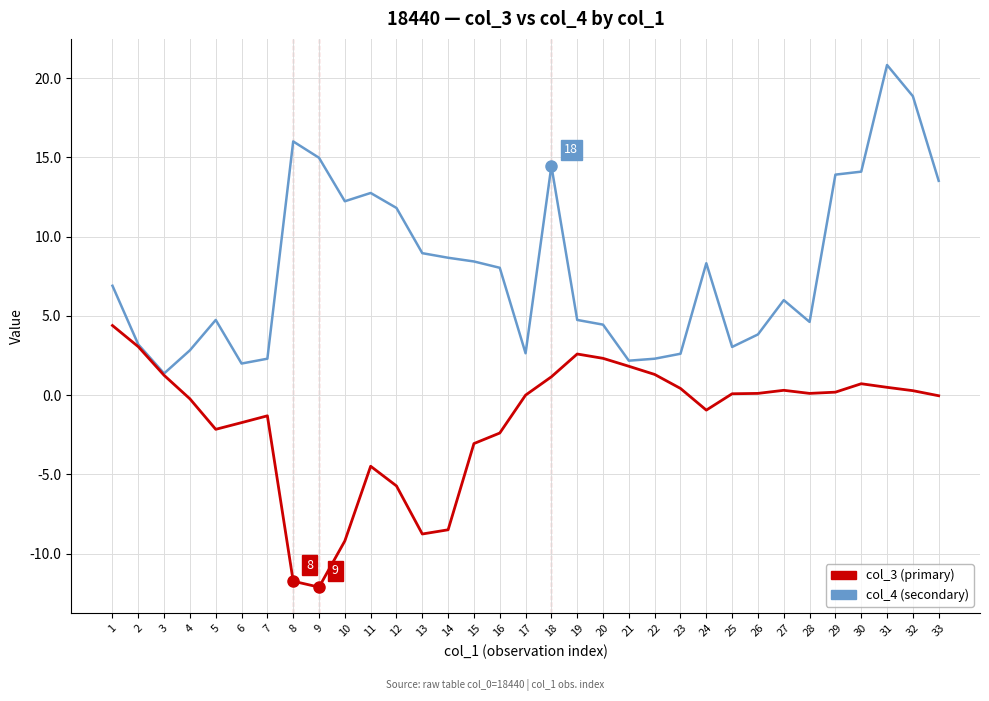

At which category is the sum across all series the highest?

31